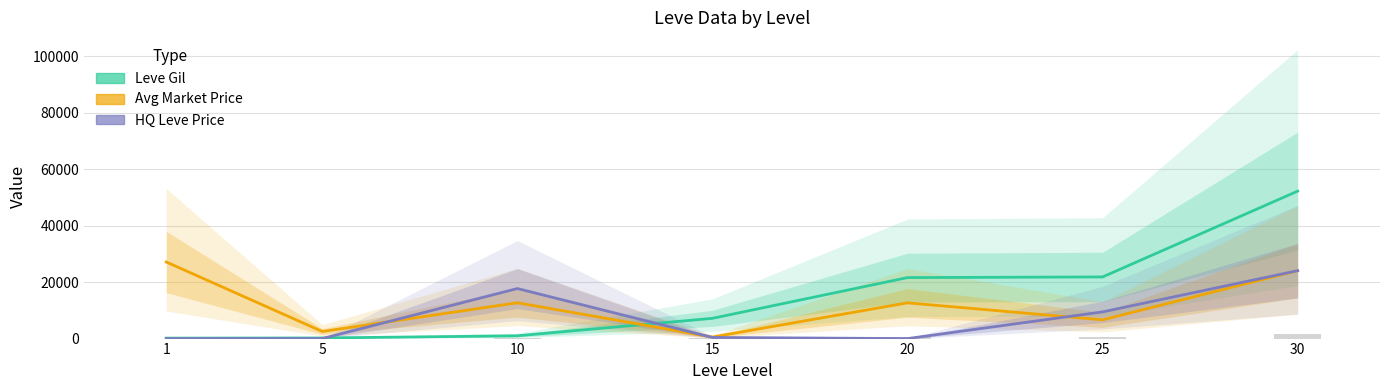

Reading right to left, what are all the values shown in this chart?

Leve Gil: 30=52220.0	25=21830.0	20=21600.0	15=7170.0	10=990.0	5=220.0	1=160.0
Avg Market Price: 30=24053.0	25=6633.0	20=12657.0	15=540.8	10=12679.0	5=2507.0	1=27128.0
HQ Leve Price: 30=24053.0	25=9450.0	20=0.0	15=400.0	10=17718.9	5=0.0	1=0.0